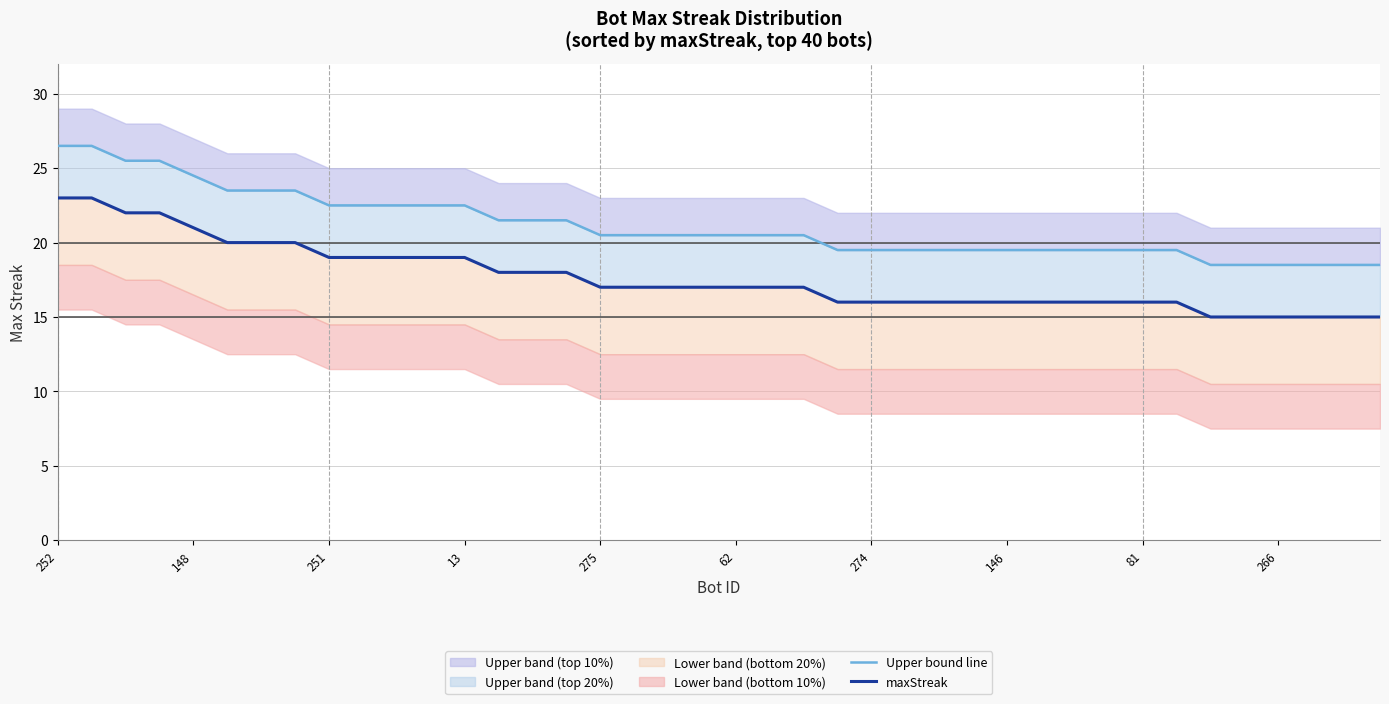

What is the sum of the maxStreak values at 34 and 252?

38.0